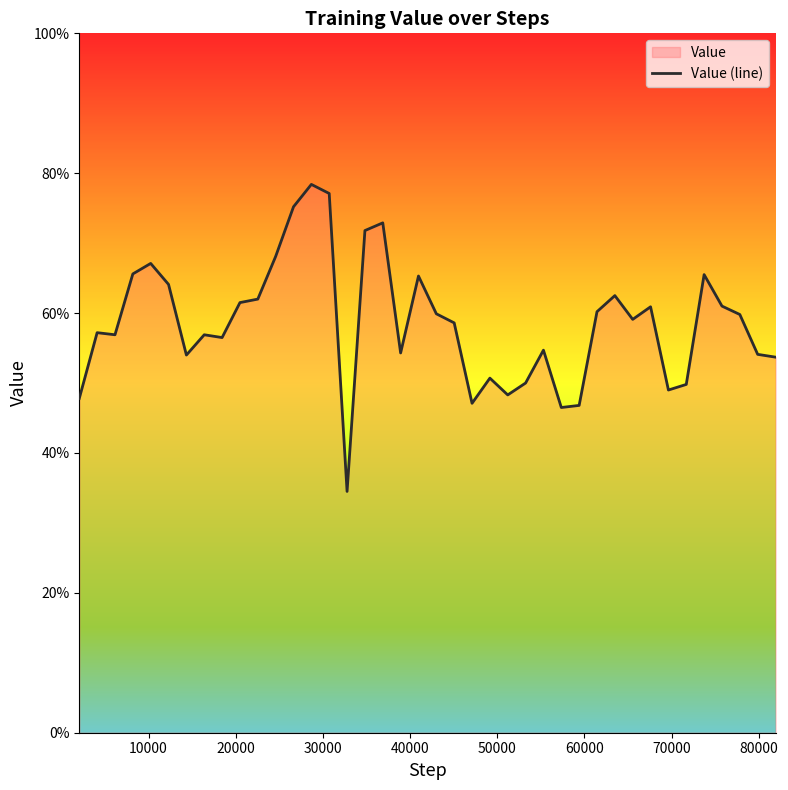

Does the chart have visible grid lines?

No